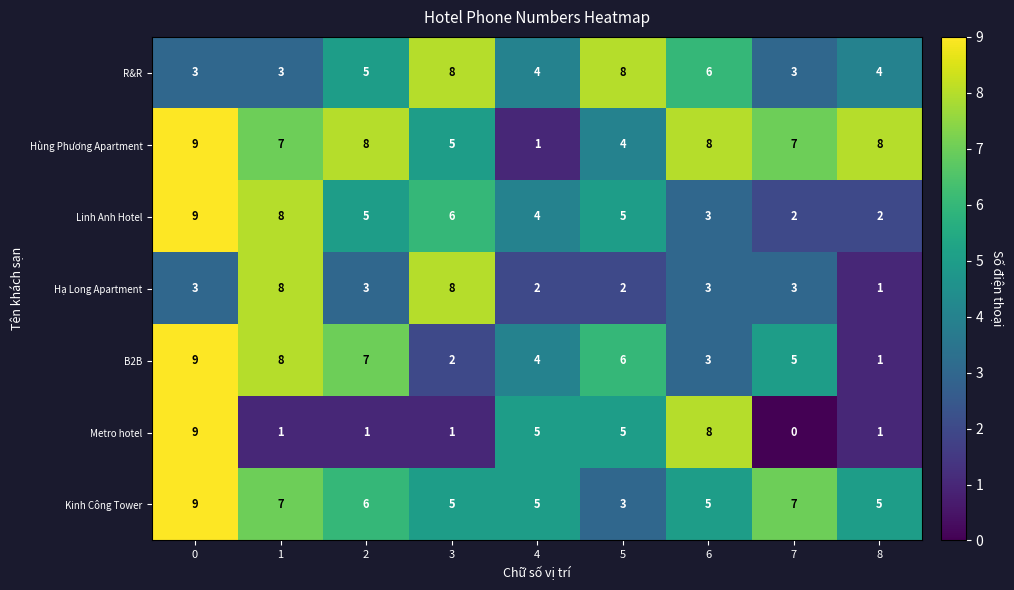

List the labels in order of B2B value, largest first.

0, 1, 2, 5, 7, 4, 6, 3, 8